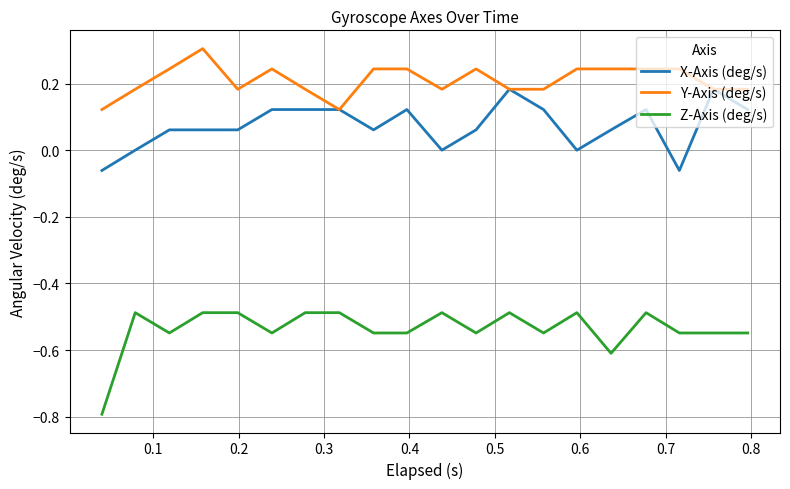

Which series has the widest spread of values?

Z-Axis (deg/s)